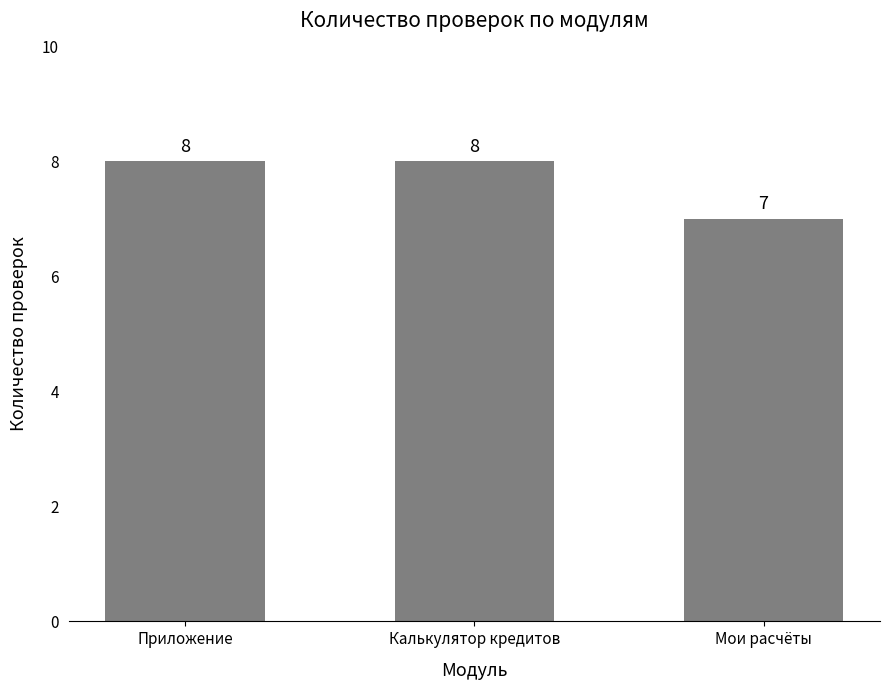

How many values are between 7 and 8?

3